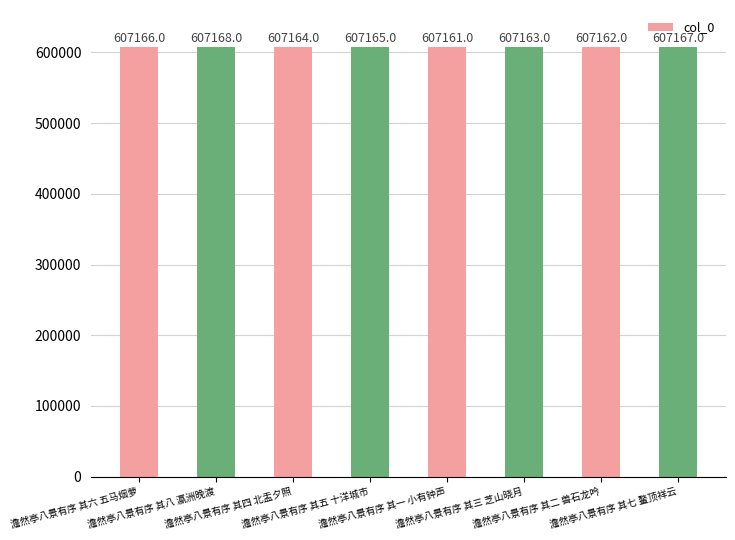

What is the sum of the values at 澹然亭八景有序 其七 鳌顶祥云 and 澹然亭八景有序 其八 瀛洲晚渡?

1214335